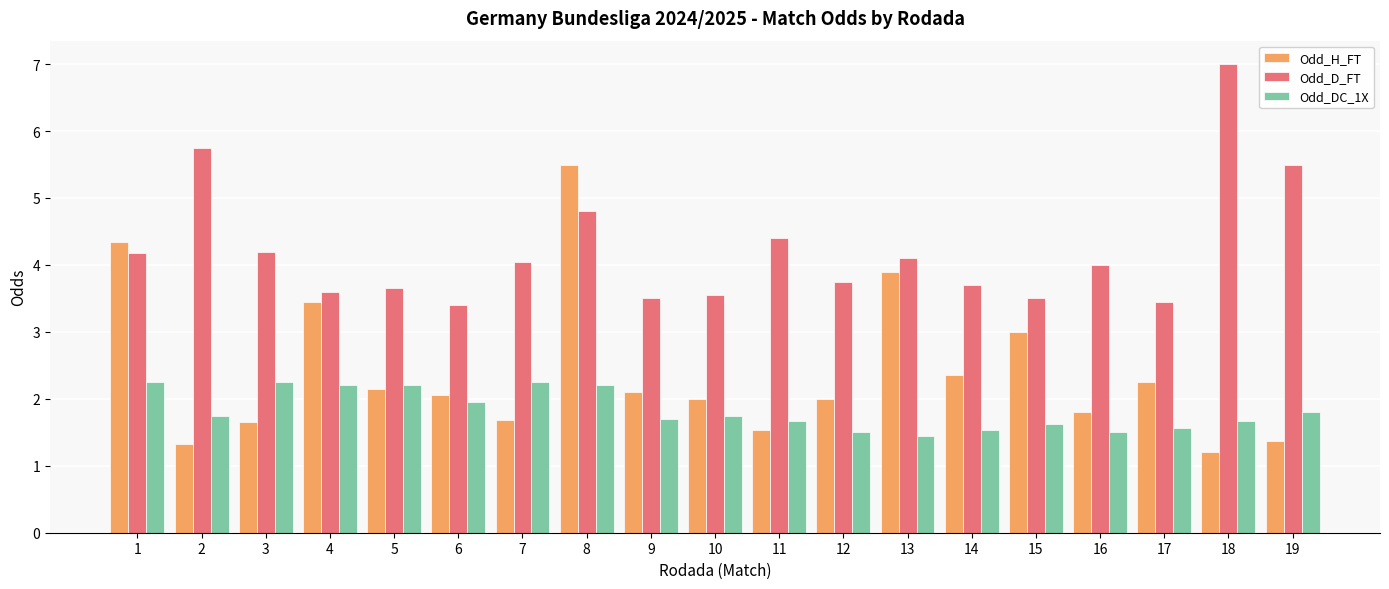

What is the greatest value displayed?

7.0